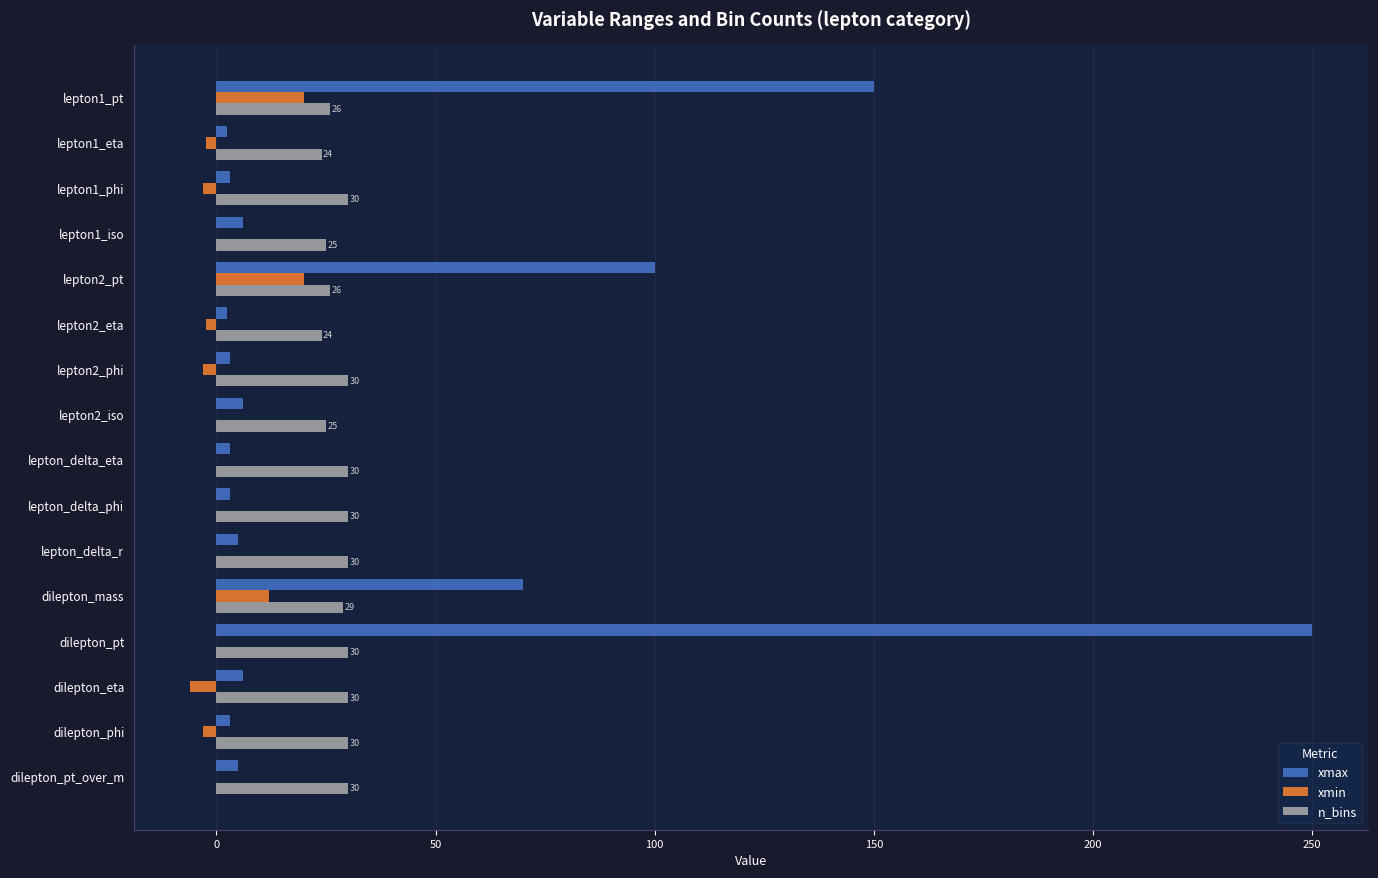

What is the maximum value for xmin?

20.0